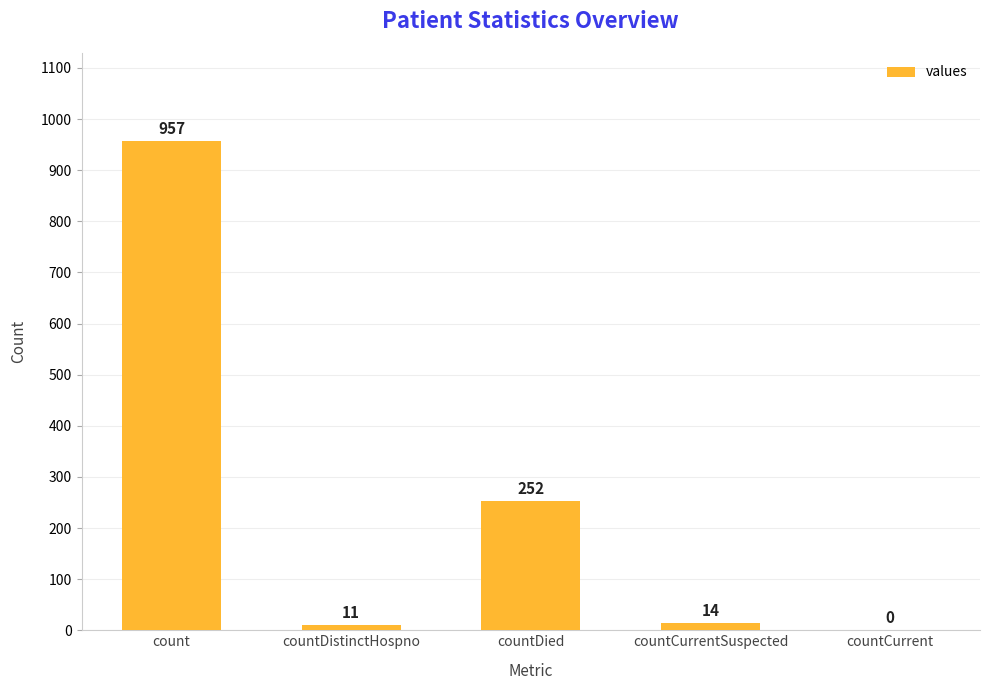

Which label corresponds to the largest value in the chart?

count